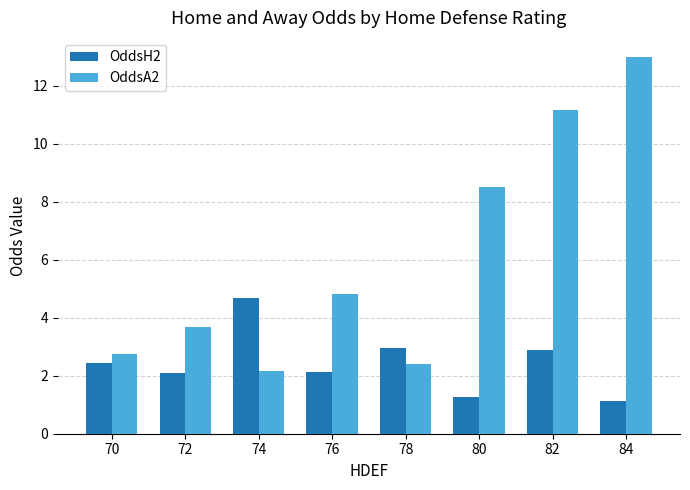

What is the maximum value for OddsA2?

13.0